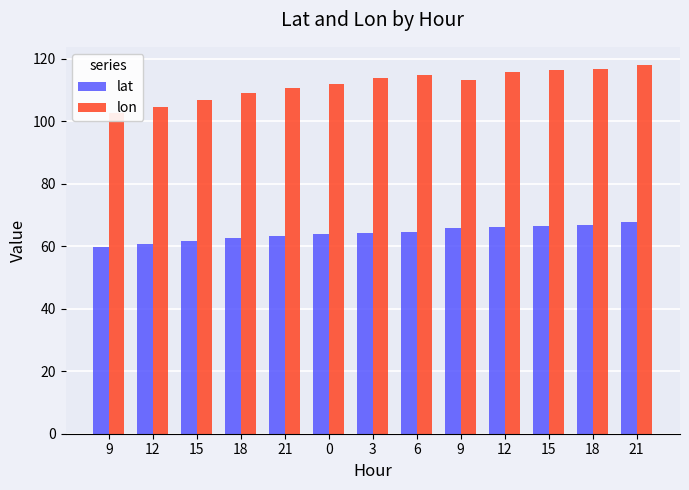

At 6, list the series in order from smallest to largest.

lat, lon